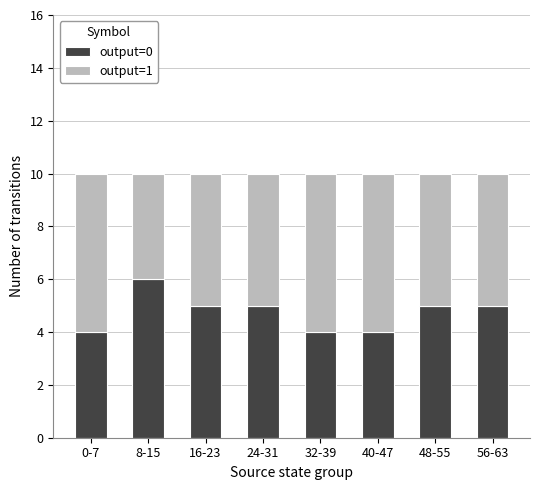

How many output=0 values are between 4 and 5?

7